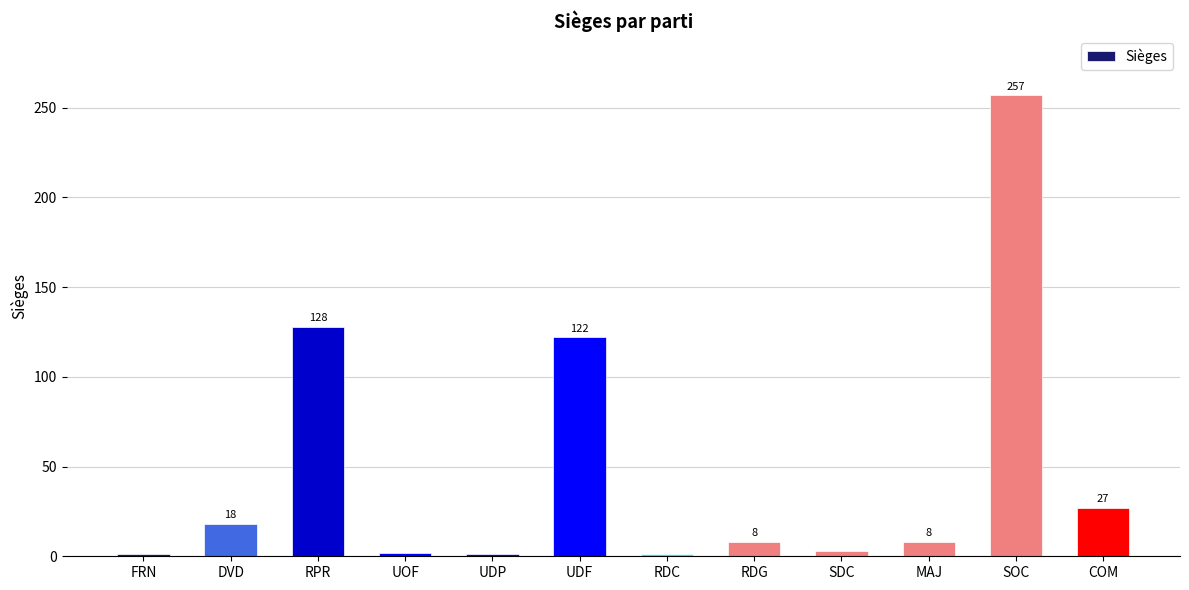

What position from the right is UDP?

8